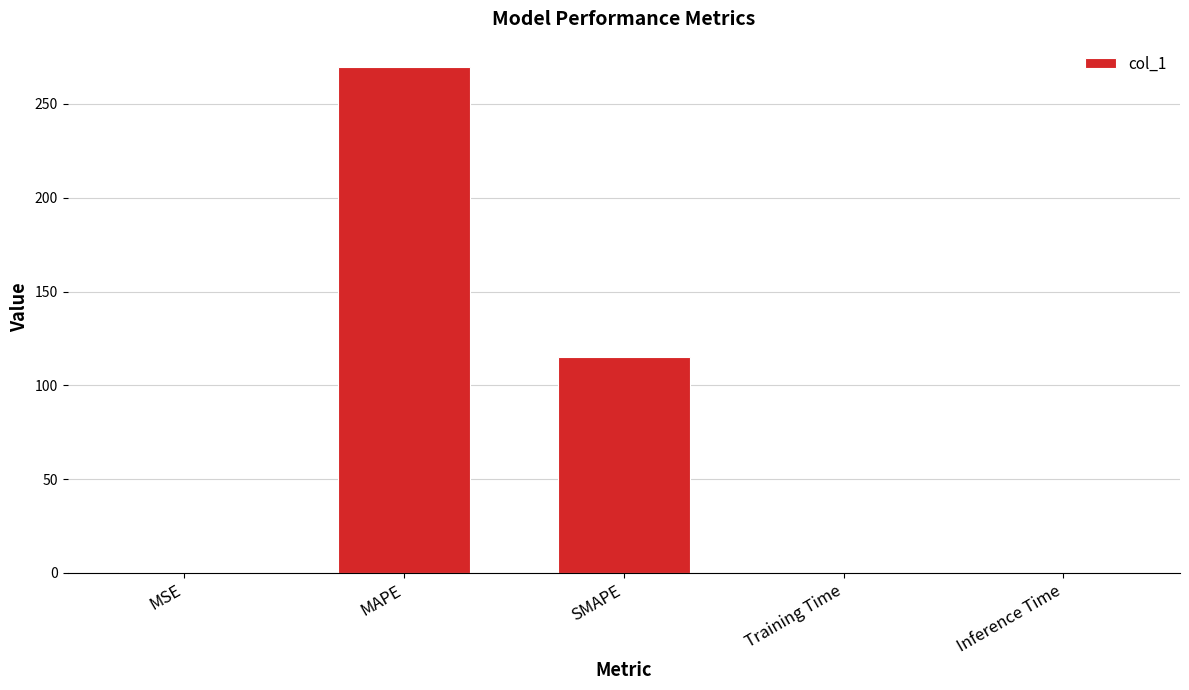

The chart shows a value of 0.0 at Training Time. True or false?

True